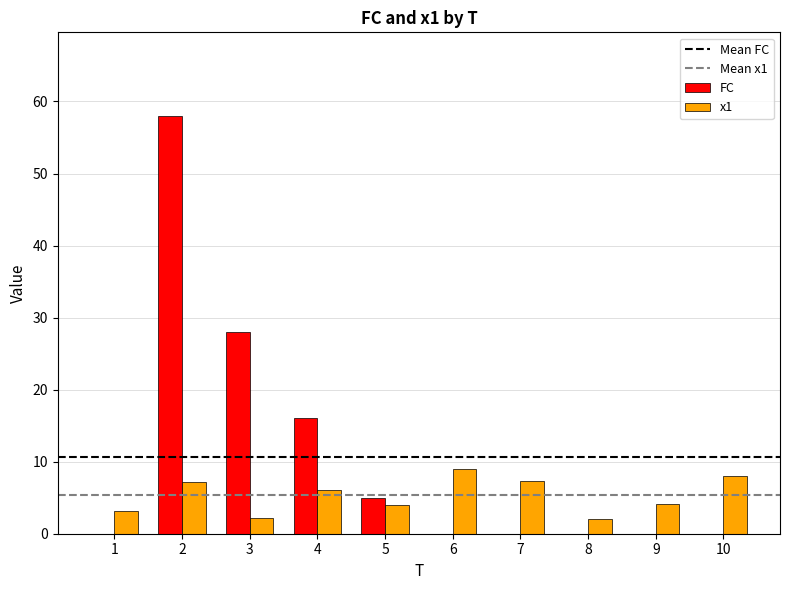

What is the sum of the FC values at 10 and 3?

28.0